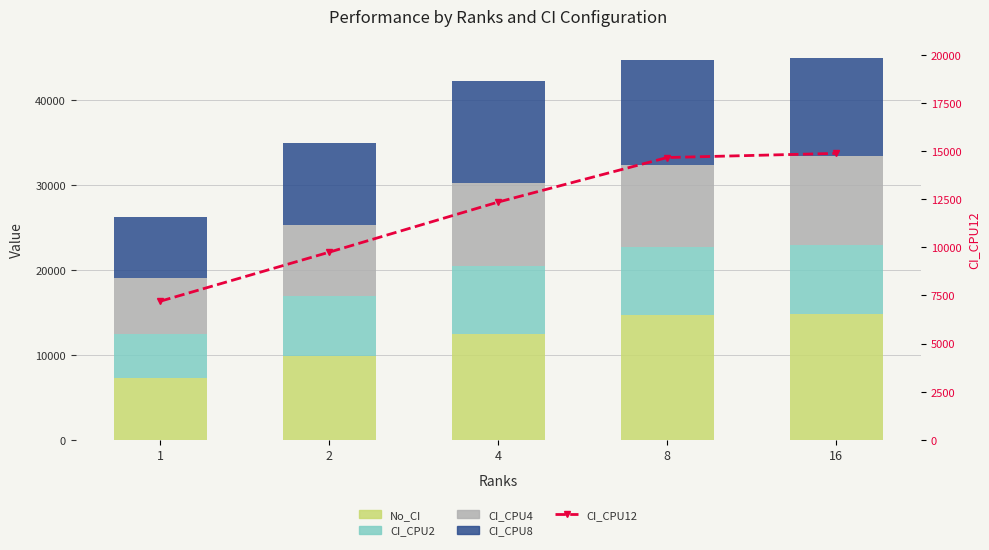

Reading left to right, extract all data points from this chart.

No_CI: 1=7245.1	2=9853.9	4=12511.8	8=14716.2	16=14863.5
CI_CPU2: 1=5207.3	2=7041.9	4=7996.1	8=8031.8	16=8059.1
CI_CPU4: 1=6625.0	2=8438.5	4=9765.9	8=9613.8	16=10528.1
CI_CPU8: 1=7137.5	2=9651.4	4=11948.3	8=12347.7	16=11490.4
CI_CPU12: 1=7202.1	2=9748.0	4=12350.3	8=14661.5	16=14876.1